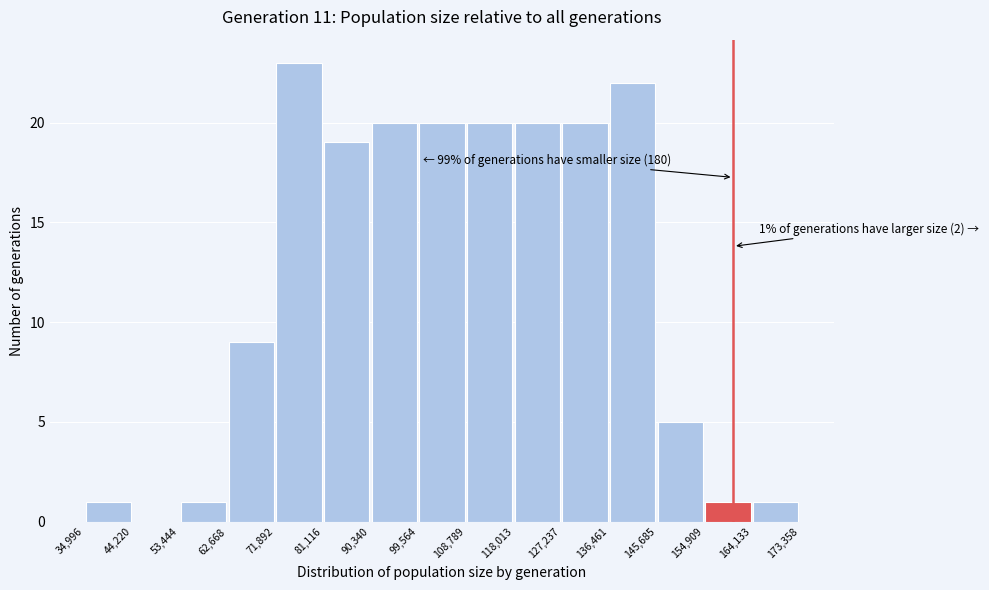

Which range on the x-axis has the tallest bar?

71,892 to 81,116